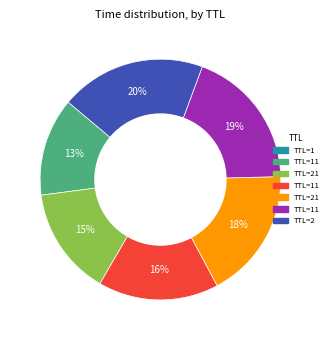

To the nearest percent, what is the difference between the largest and smallest slice percentages?

20%